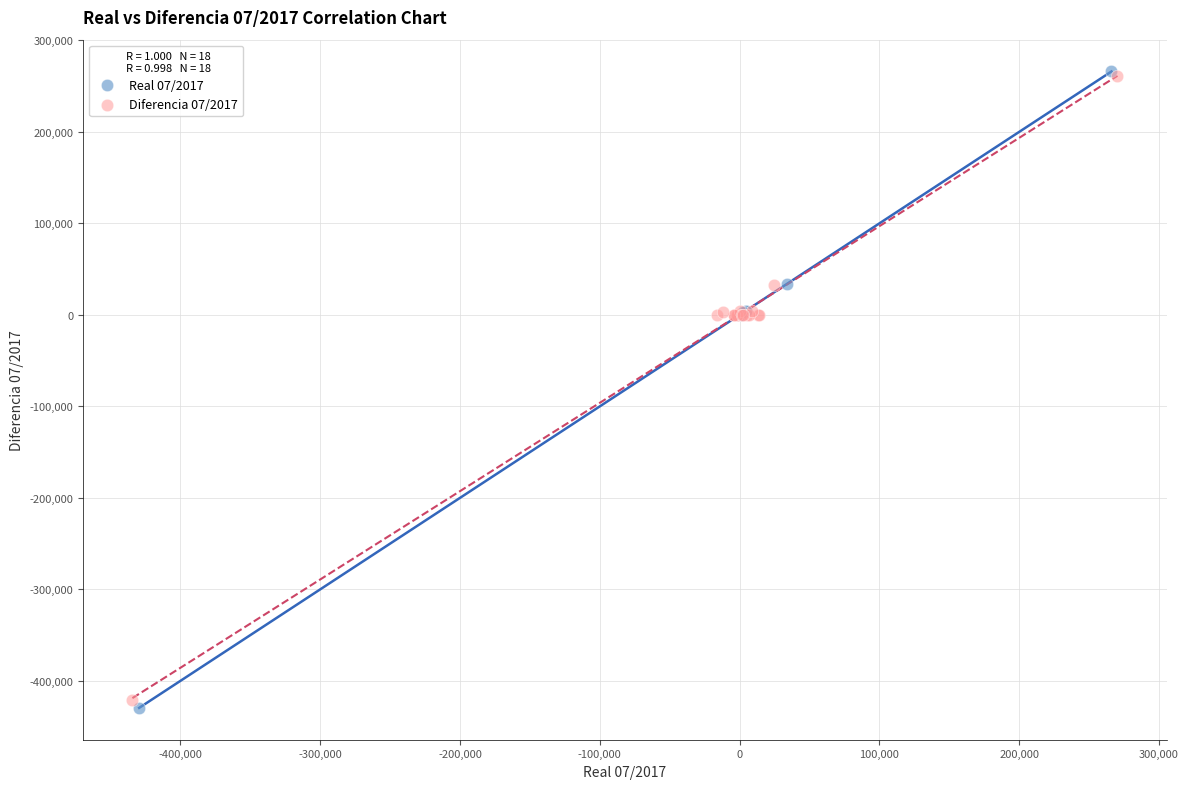

Which series contains the lowest Y value?

Real 07/2017